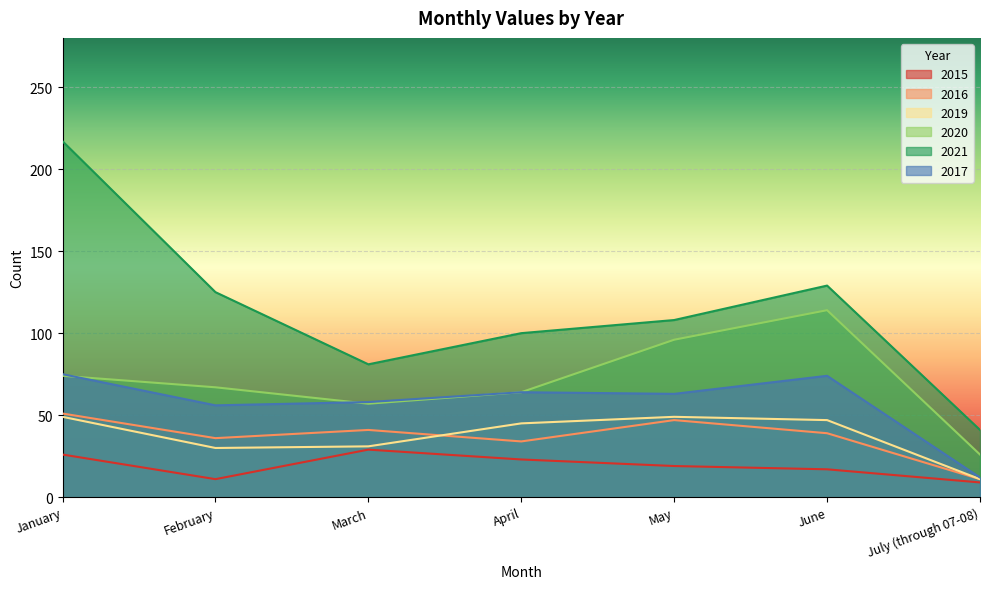

What is the spread (max minus min) of values at January?

191